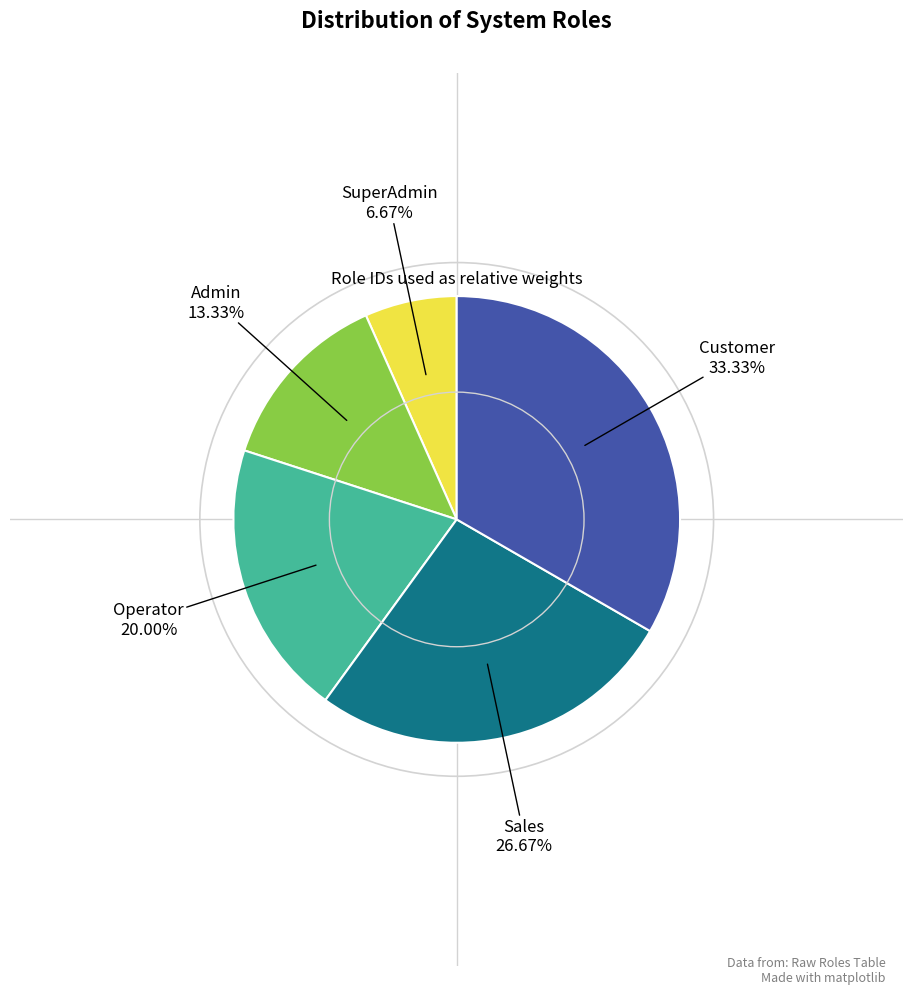

How many segments does this pie chart have?

5